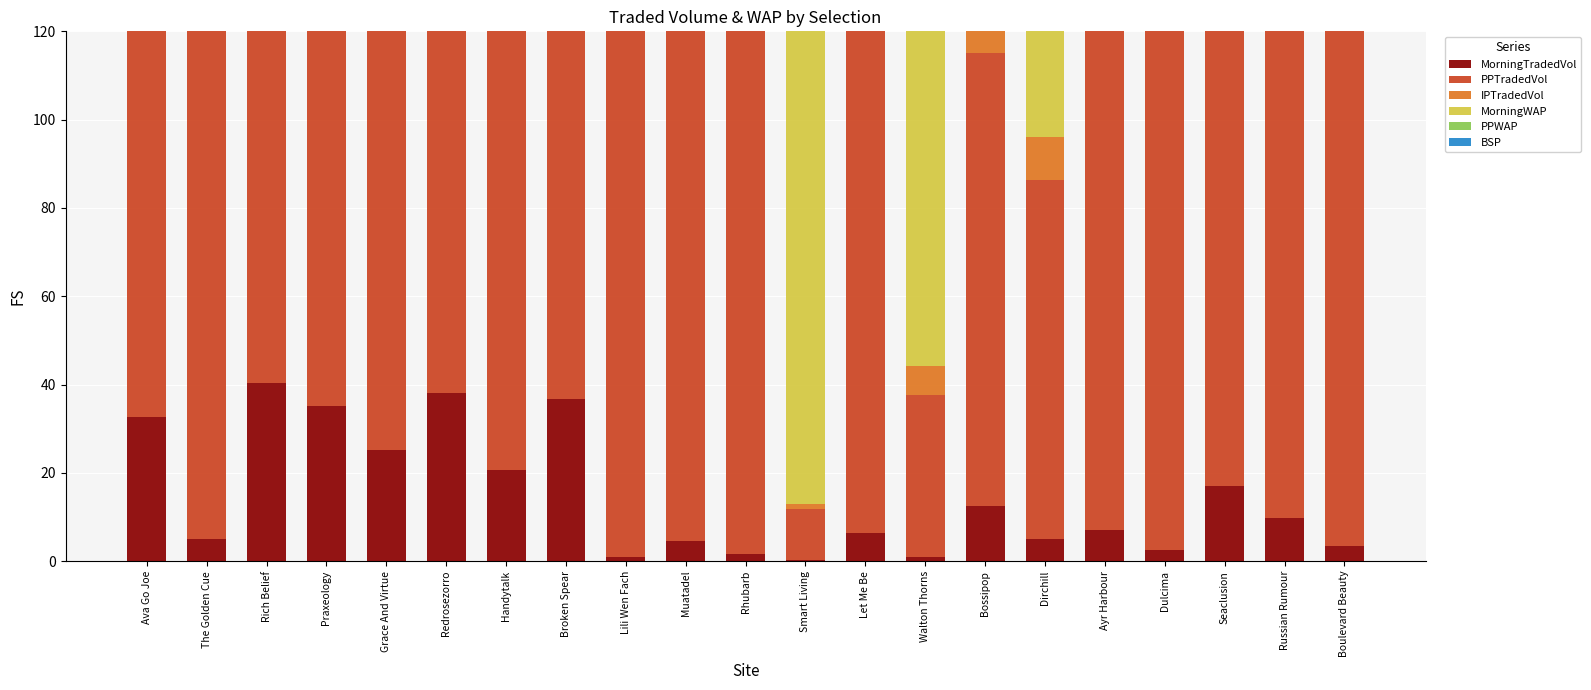

Is the value of MorningTradedVol at Muatadel greater than the value of BSP at Walton Thorns?

No